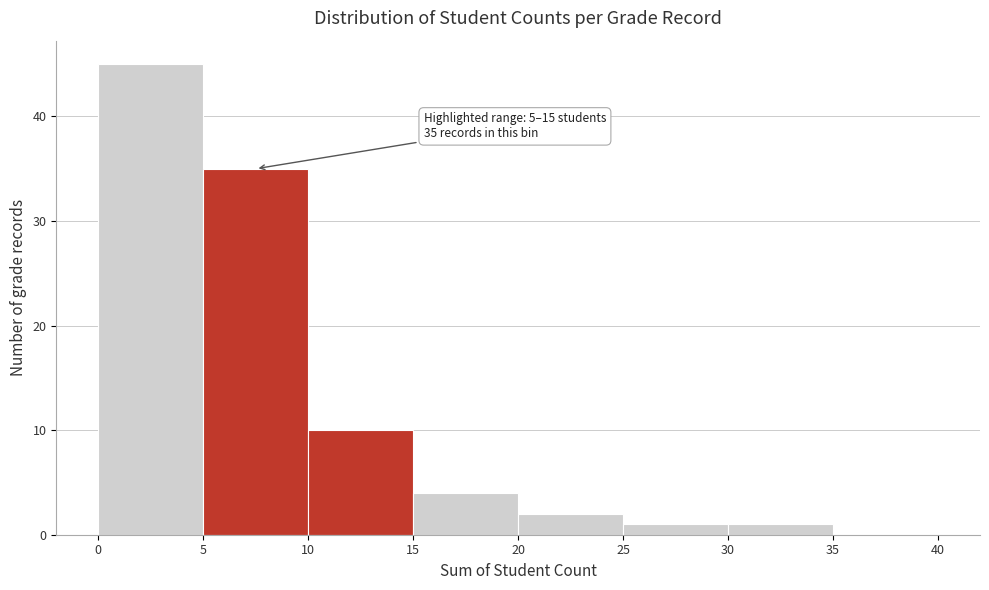

Over which range of the x-axis is the bar tallest?

0 to 5